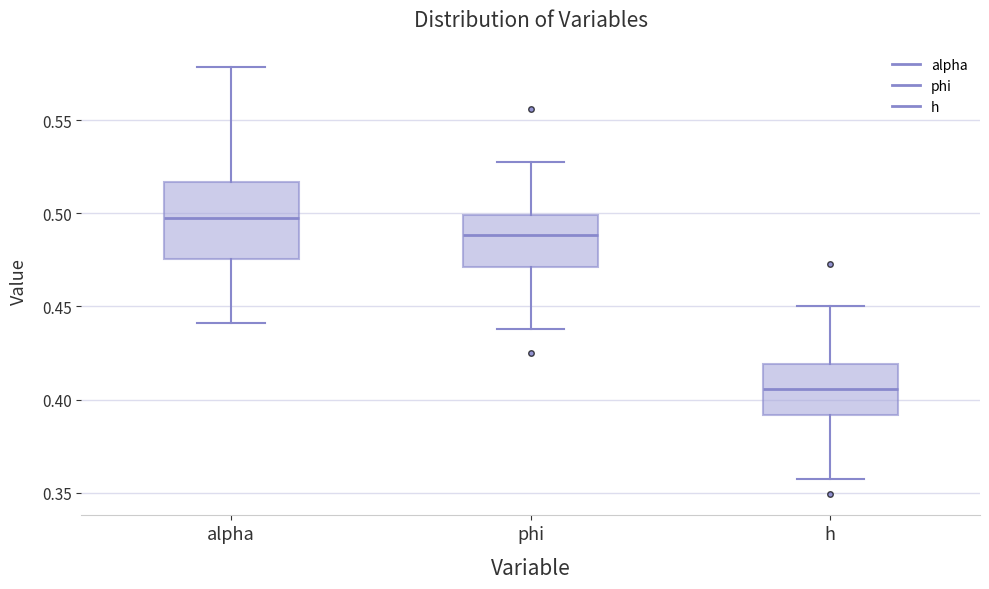

Where does the lower whisker of the box for phi end on the y-axis? The values are not printed on the chart, so give them approximately, as read against the axis.

0.440